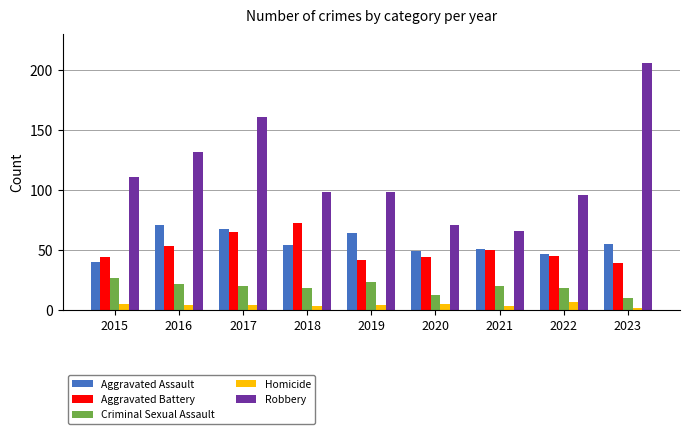

How many categories are shown in the chart?

9